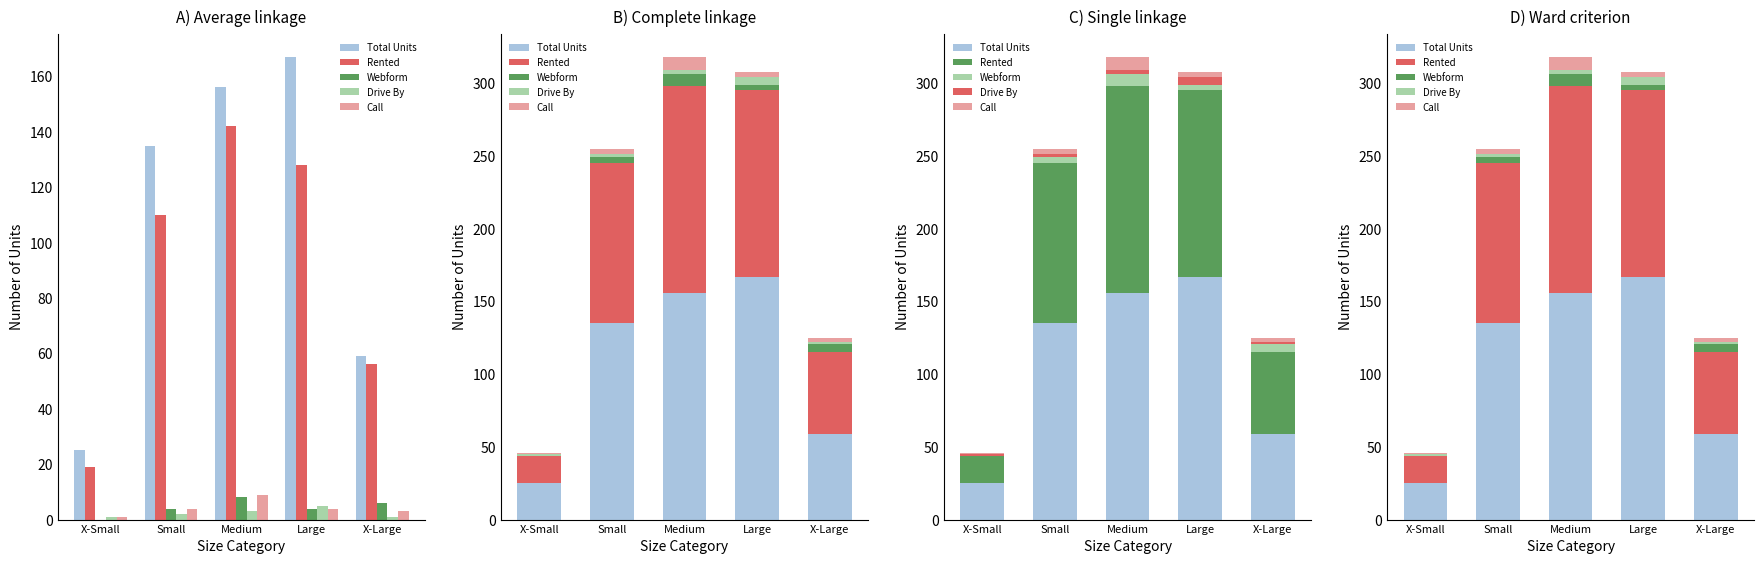

What is the sum of the Total Units values at Large and Small?

302